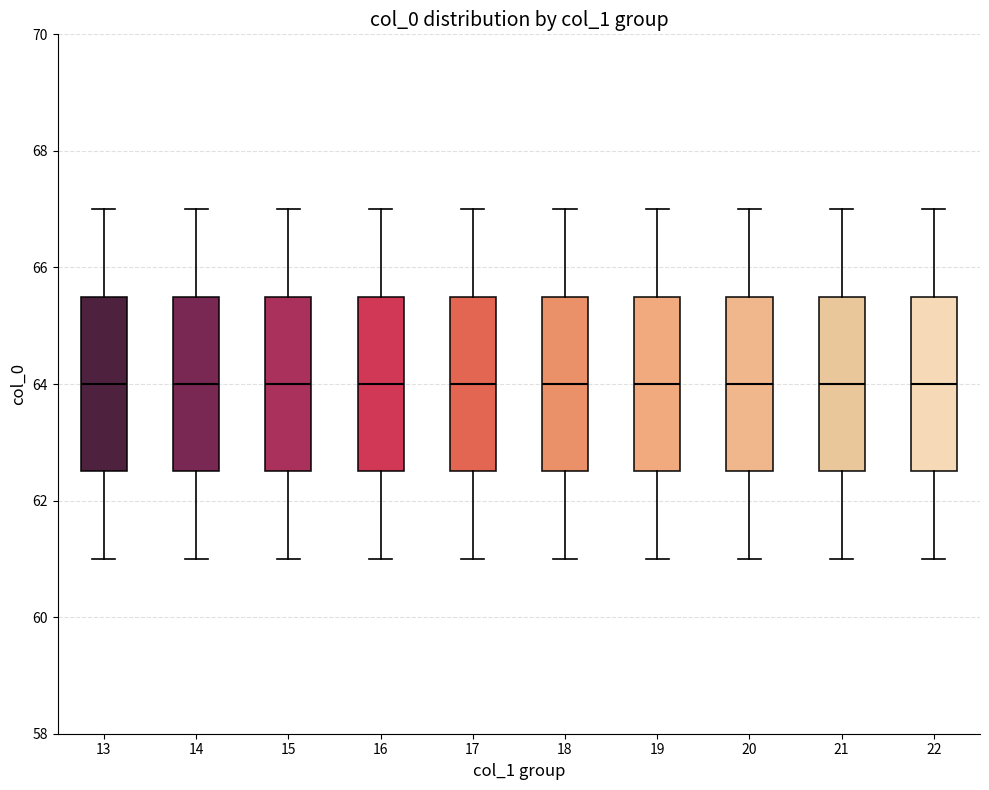

Reading left to right, transcribe this box plot: for each box, give where its median line is, the range the box spans, and where its two whiskers end, as read against the y-axis. The values are not printed on the chart, so give them approximately, as read against the axis.

13: median 64.0, box 62.6 to 65.6, whiskers 61.0 to 67.0
14: median 64.0, box 62.6 to 65.6, whiskers 61.0 to 67.0
15: median 64.0, box 62.6 to 65.6, whiskers 61.0 to 67.0
16: median 64.0, box 62.6 to 65.6, whiskers 61.0 to 67.0
17: median 64.0, box 62.6 to 65.6, whiskers 61.0 to 67.0
18: median 64.0, box 62.6 to 65.6, whiskers 61.0 to 67.0
19: median 64.0, box 62.6 to 65.6, whiskers 61.0 to 67.0
20: median 64.0, box 62.6 to 65.6, whiskers 61.0 to 67.0
21: median 64.0, box 62.6 to 65.6, whiskers 61.0 to 67.0
22: median 64.0, box 62.6 to 65.6, whiskers 61.0 to 67.0